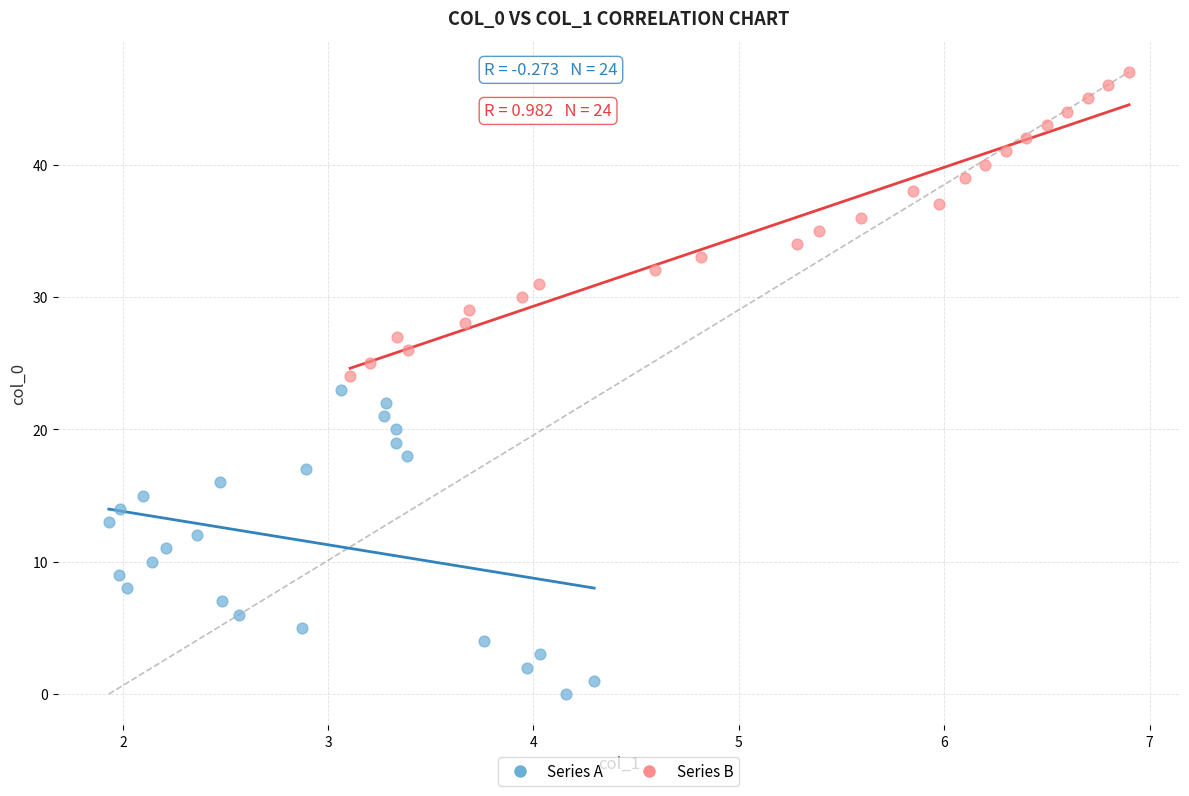

Which series reaches the minimum Y coordinate?

Series A